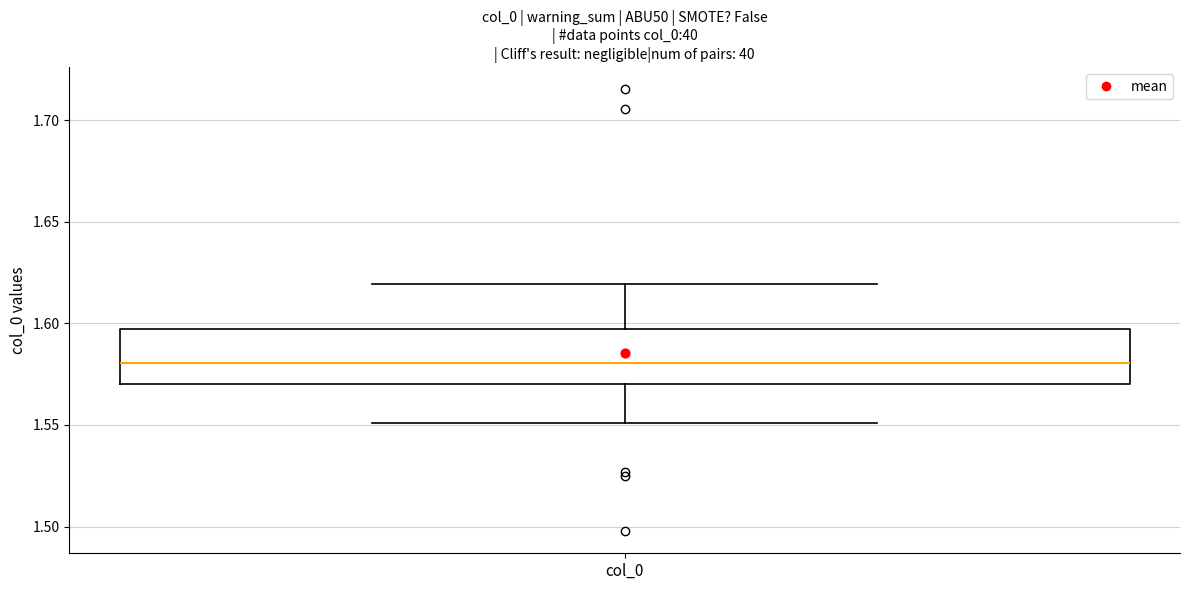

Transcribe this box plot: give where the median line is, the range the box spans, and where the two whiskers end, as read against the y-axis. The values are not printed on the chart, so give them approximately, as read against the axis.

median 1.580, box 1.570 to 1.595, whiskers 1.550 to 1.620